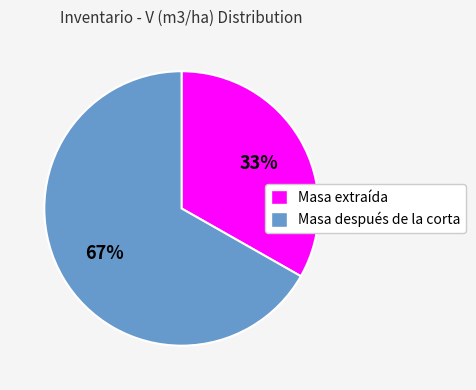

To the nearest percent, what is the difference between the Masa extraída and Masa después de la corta slice percentages?

34%